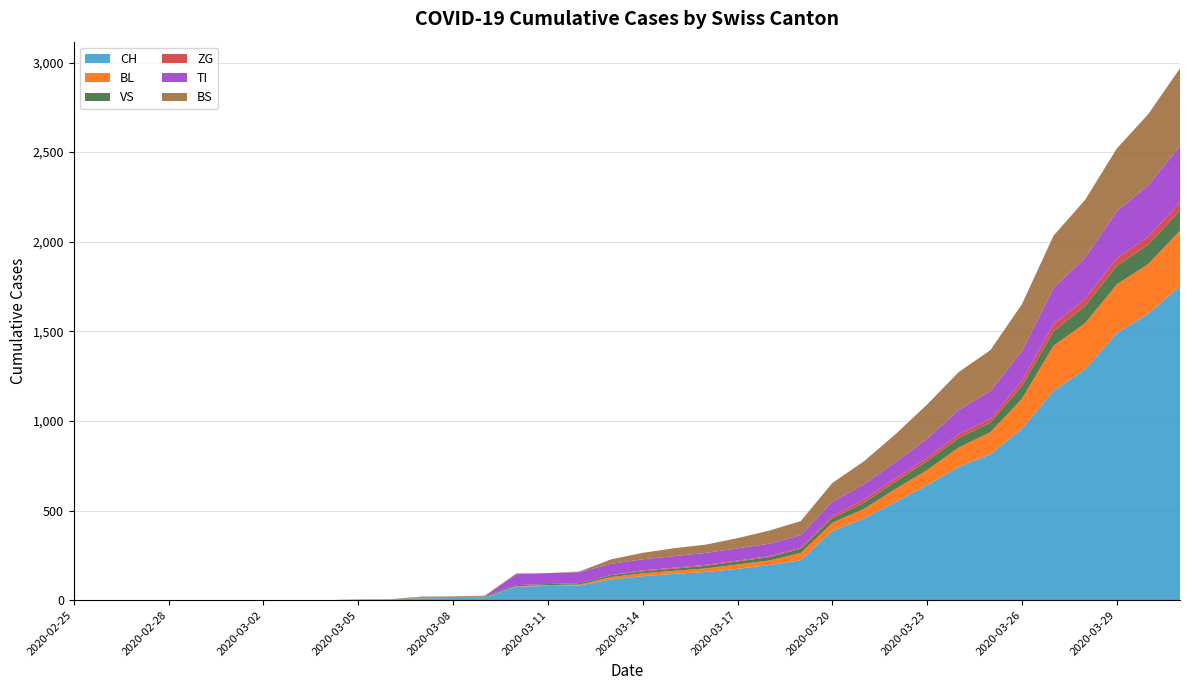

Reading left to right, transcribe all the data shown in this chart.

CH: 0	0	0	0	0	0	0	0	0	2	3	11	12	14	76	79	82	116	134	147	157	175	196	223	386	456	548	642	744	814	957	1169	1288	1490	1599	1753
BL: 0	0	0	0	0	0	0	0	0	0	0	2	2	2	2	5	5	13	16	17	20	24	25	40	46	53	73	84	108	123	167	251	258	272	277	309
VS: 0	0	0	0	0	0	0	0	0	2	2	3	3	5	6	6	8	11	11	12	15	17	19	24	25	35	41	50	53	54	71	81	96	104	109	112
ZG: 0	0	0	0	0	0	0	0	0	0	0	0	0	0	0	0	0	1	5	5	5	5	5	5	12	18	18	18	21	21	29	39	40	41	44	46
TI: 0	0	0	0	0	0	0	0	0	0	0	0	0	0	61	61	61	62	62	65	67	68	70	71	80	85	91	107	136	155	165	202	229	263	287	314
BS: 0	0	0	0	0	0	0	0	0	0	0	4	4	4	4	0	4	25	36	44	46	57	73	78	105	128	155	191	211	228	263	292	323	350	397	434